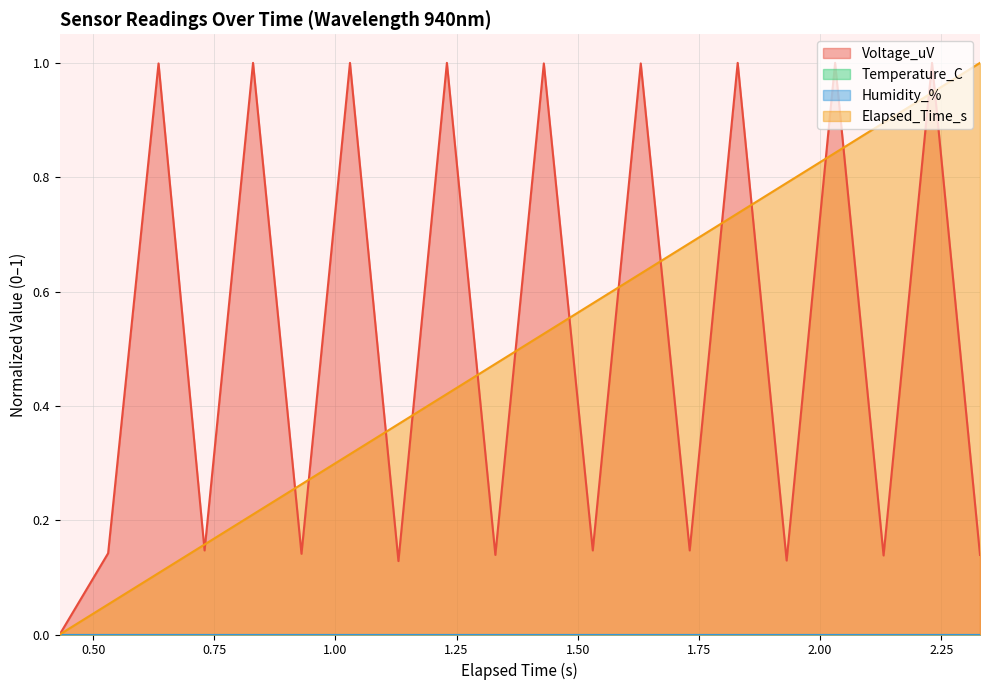

At which category does Voltage_uV reach its first local valley?

0.73